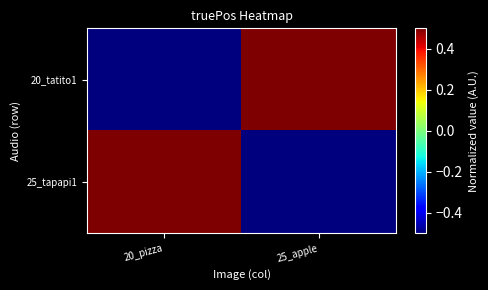

Reading left to right, what are all the values shown in this chart?

20_tatito1: 20_pizza=-0.5	25_apple=0.5
25_tapapi1: 20_pizza=0.5	25_apple=-0.5